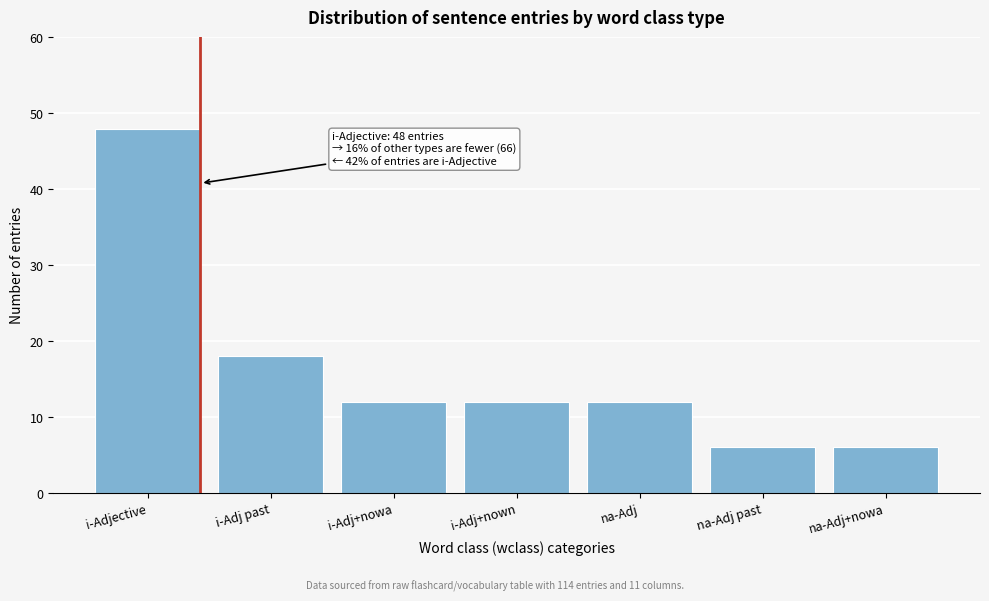

Reading right to left, list all the values displayed in this chart.

na-Adj+nowa=6	na-Adj past=6	na-Adj=12	i-Adj+nown=12	i-Adj+nowa=12	i-Adj past=18	i-Adjective=48